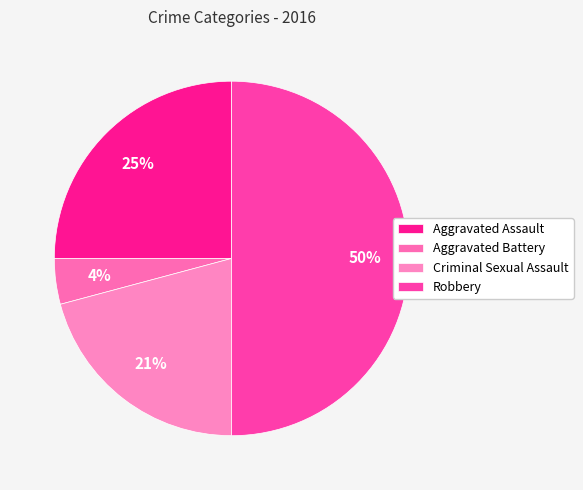

What is the largest slice in the pie chart?

Robbery